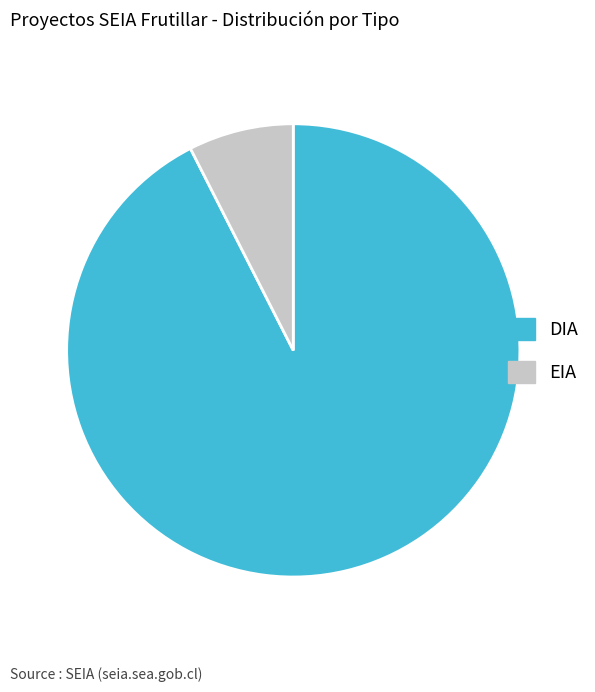

Rank the categories by value from highest to lowest.

DIA, EIA